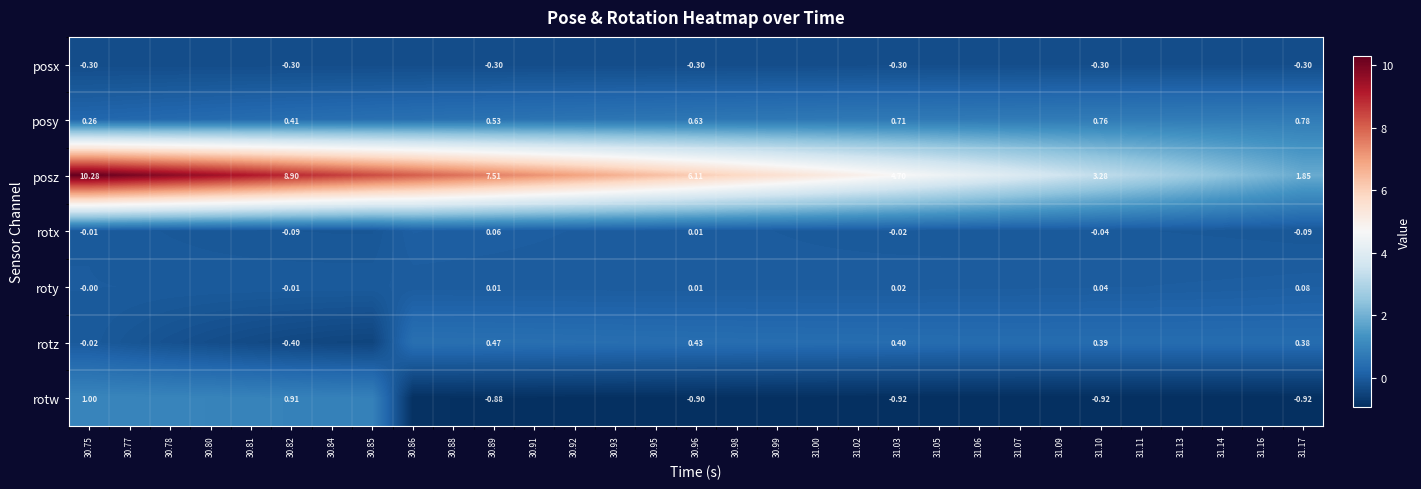

At 30.89, list the series in order from smallest to largest.

rotw, posx, roty, rotx, rotz, posy, posz